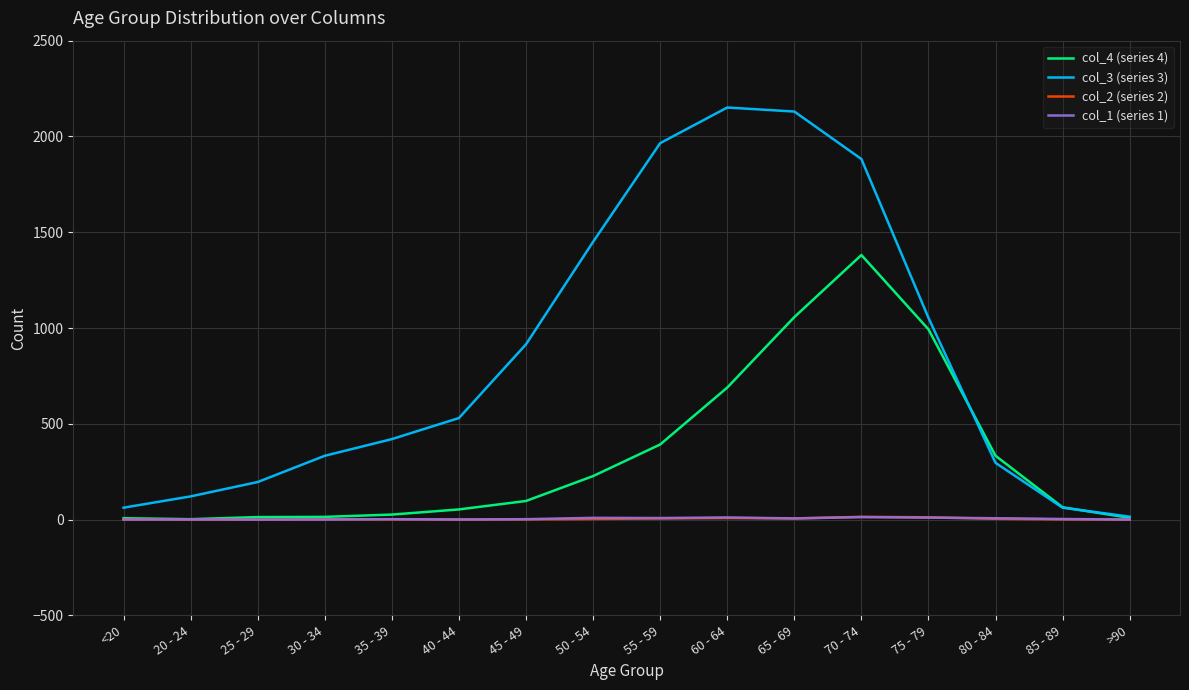

What is the difference between the second highest and second lowest values in the col_4 (series 4) series?

1050